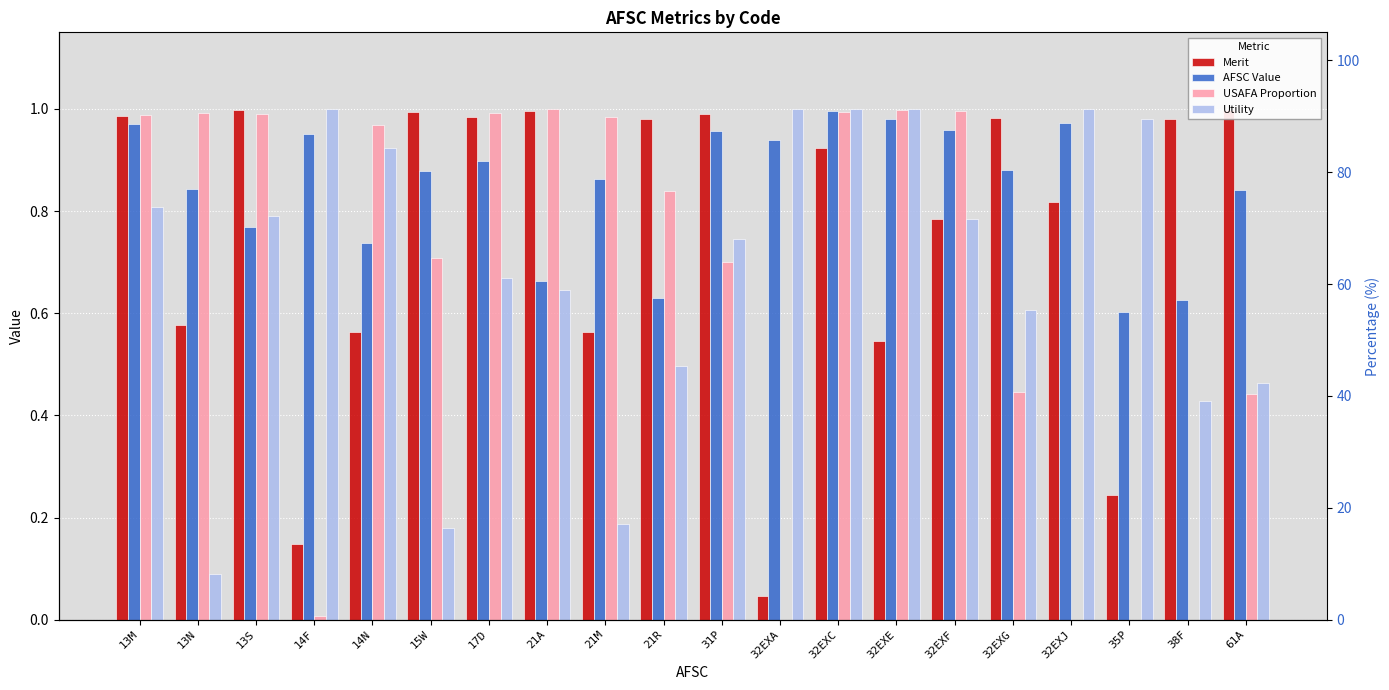

How many series are shown in this chart?

4